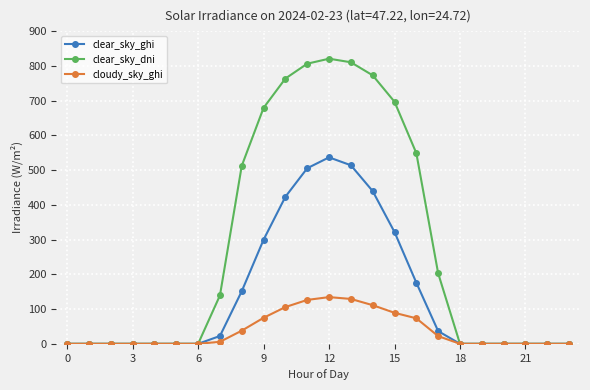

At how many categories does at least one series exceed 288?

9